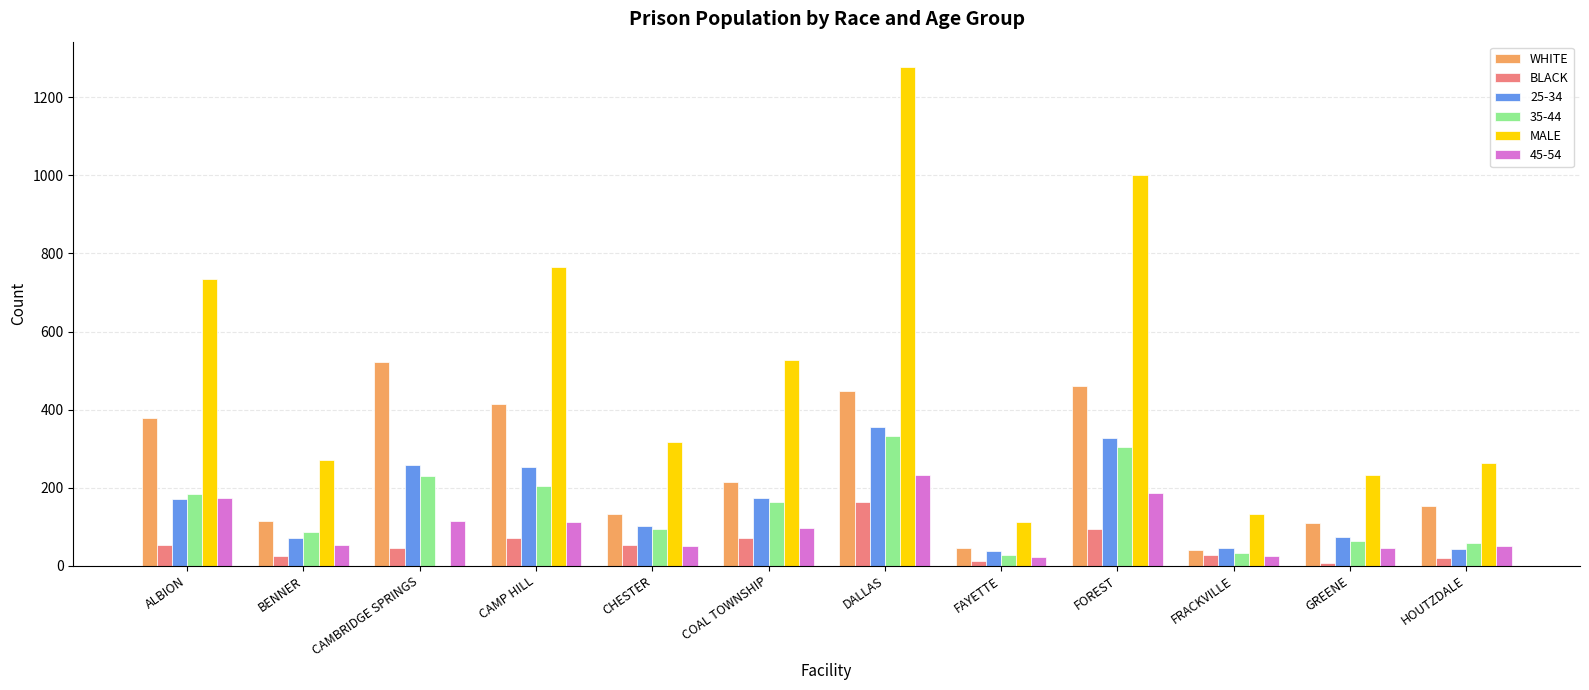

What is the average value of the BLACK series?

53